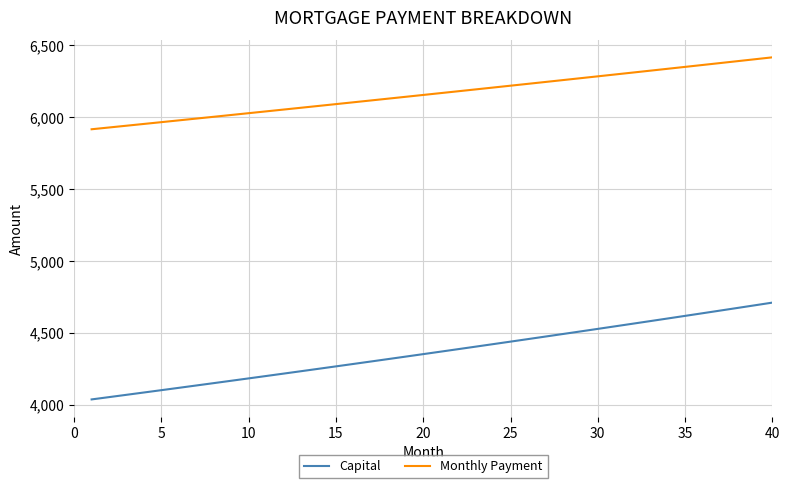

What is the lowest value of the Capital series?

4037.0